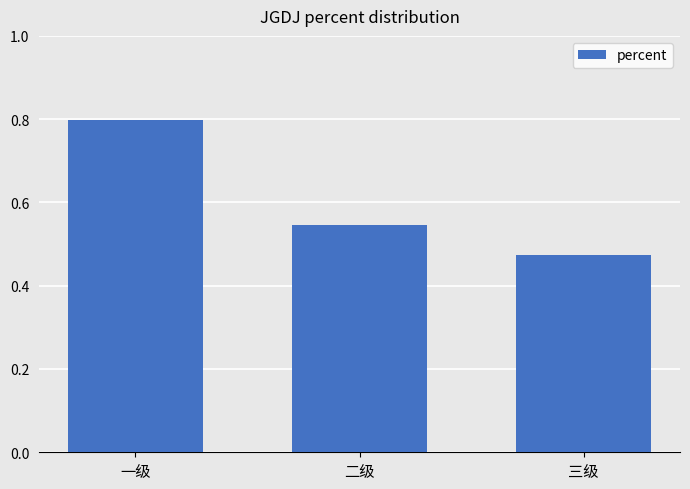

The chart shows a value of 0.8 at 三级. True or false?

False